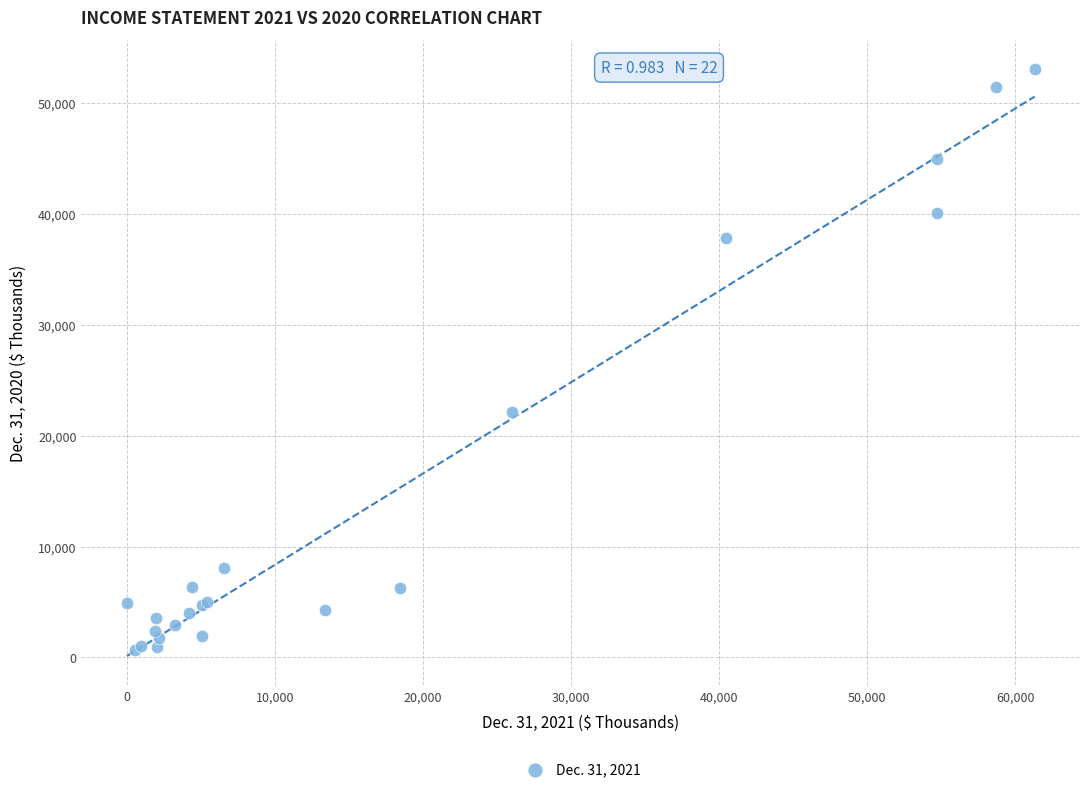

What Y value in the scatter plot is closest to 26852?

22122